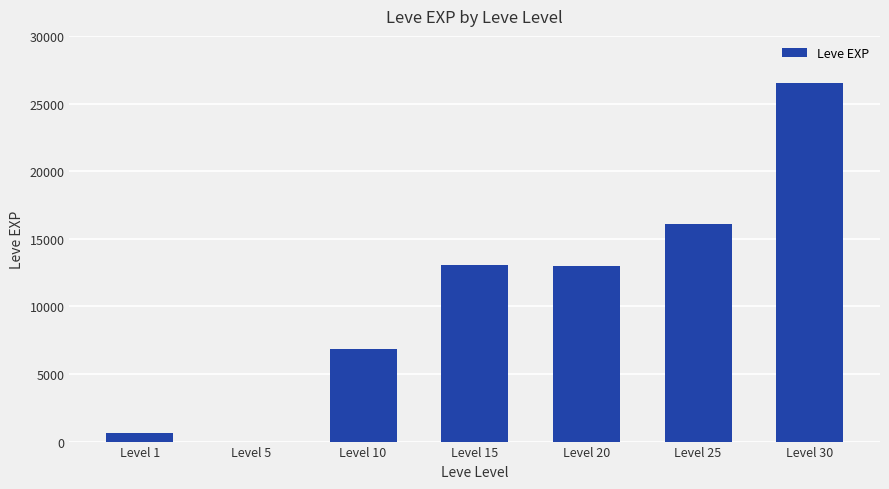

What is the maximum value shown in the chart?

26530